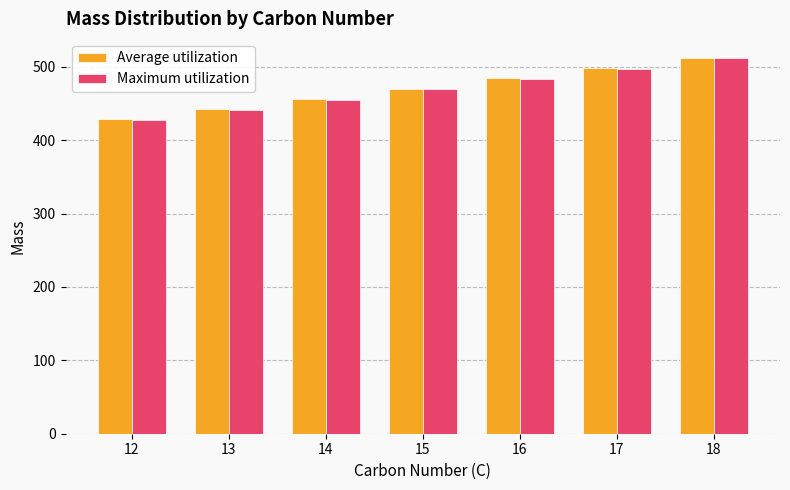

The value of Average utilization at 17 is 498.3. True or false?

True